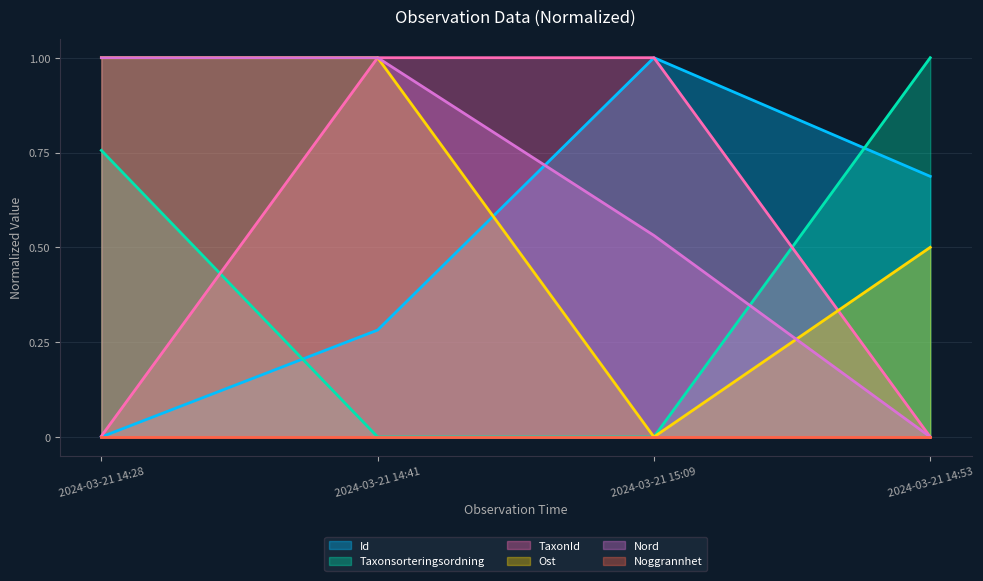

How many data points in Ost are less than 1?

2